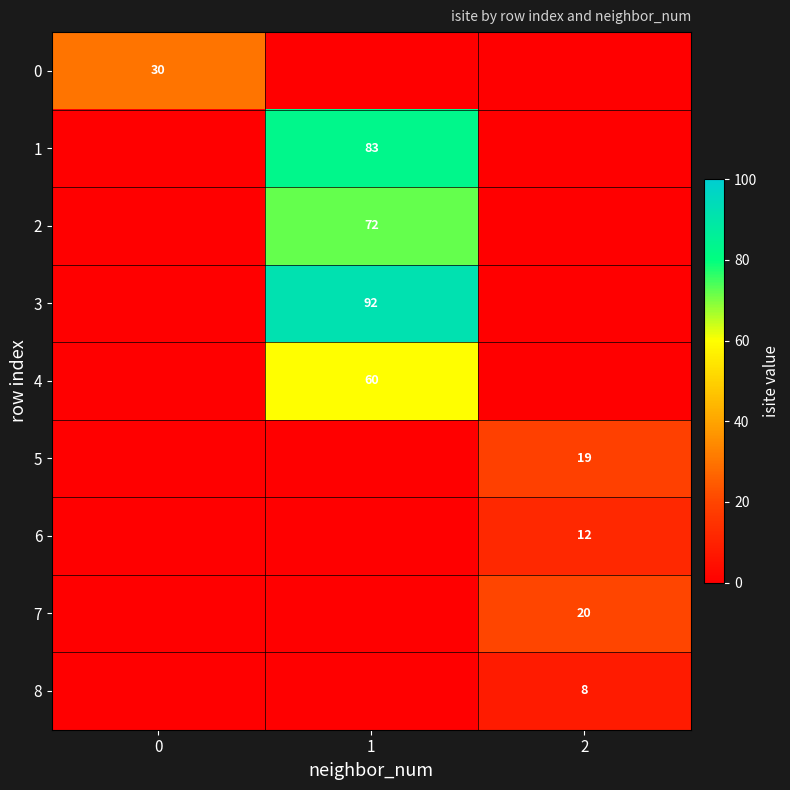

Reading left to right, what are all the values shown in this chart?

row_0: 30	0	0
row_1: 0	83	0
row_2: 0	72	0
row_3: 0	92	0
row_4: 0	60	0
row_5: 0	0	19
row_6: 0	0	12
row_7: 0	0	20
row_8: 0	0	8